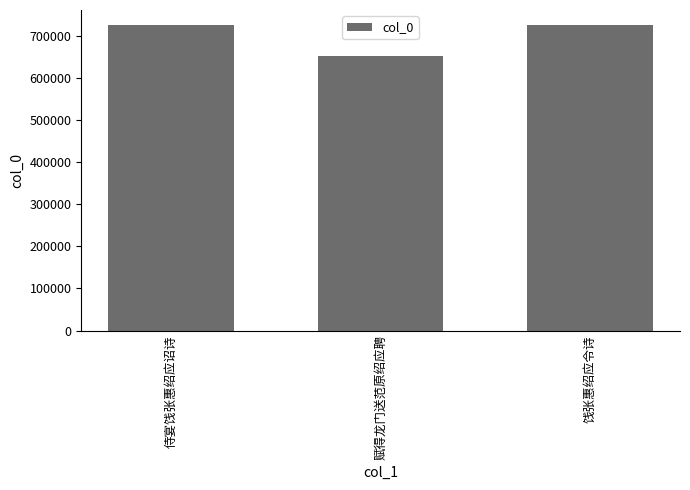

Where is the data nearest to the value 689235?

侍宴饯张惠绍应诏诗